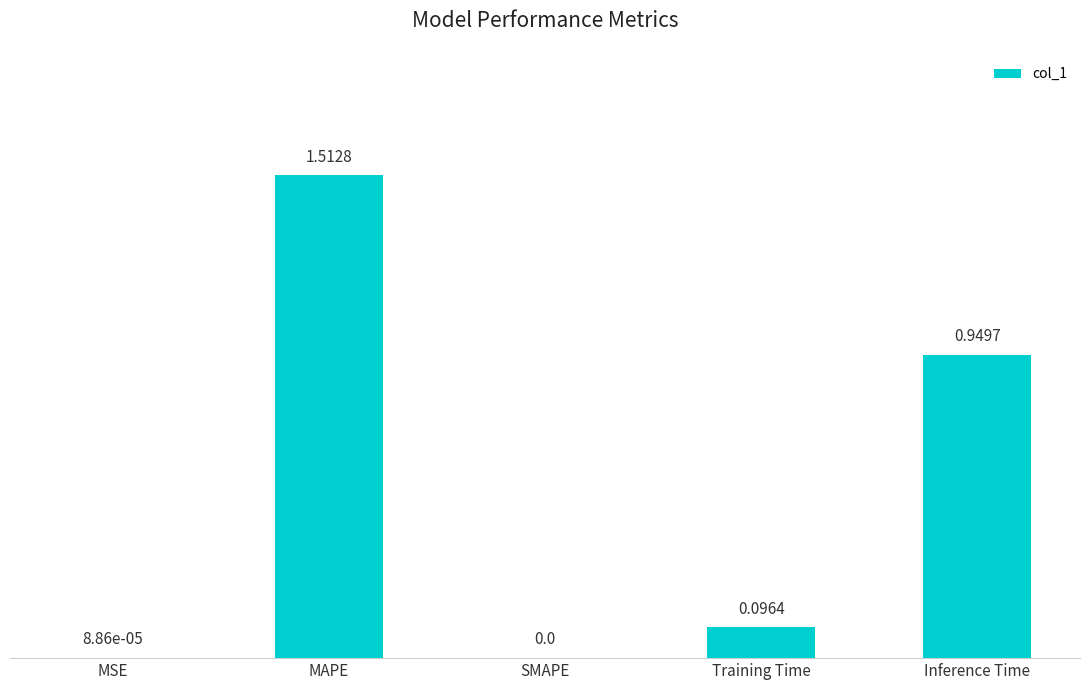

Which has a higher value, SMAPE or Training Time?

Training Time